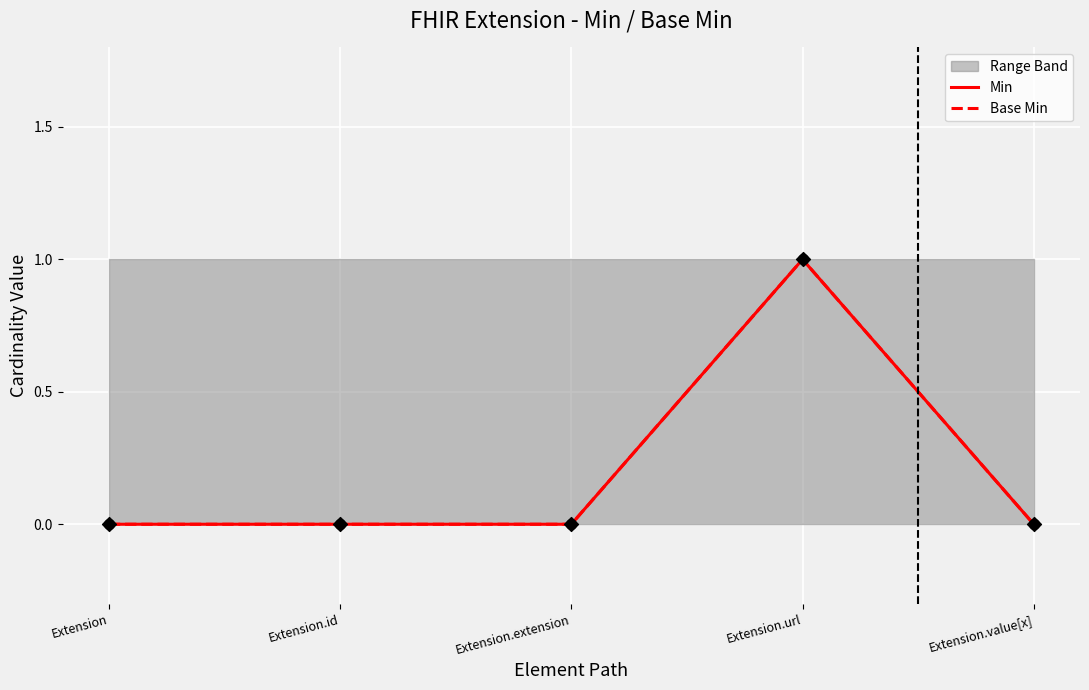

Is the value of Min at Extension greater than the value of Base Min at Extension.extension?

No